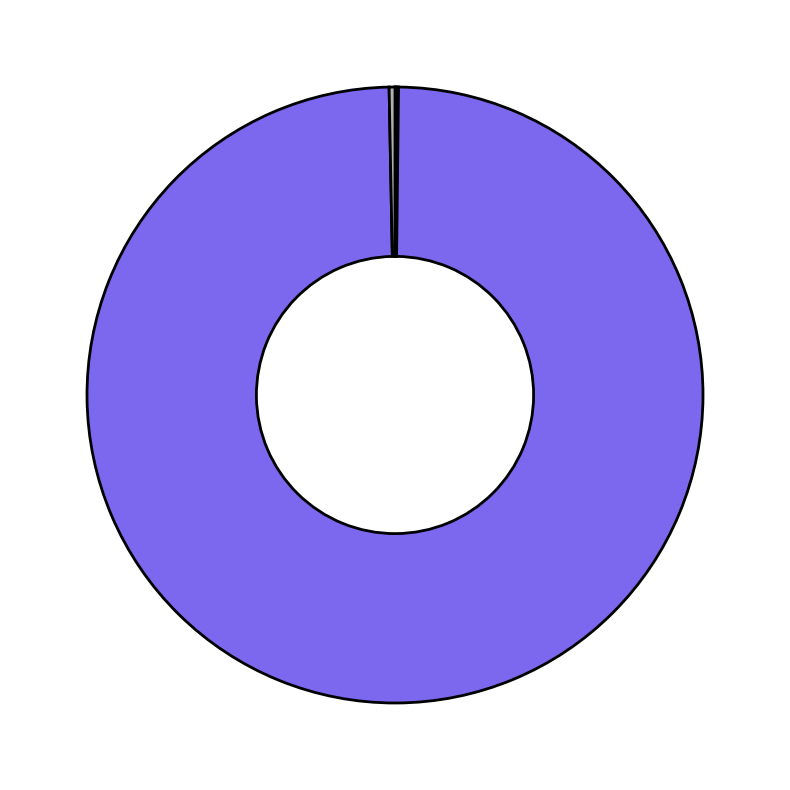

Which category has the biggest portion of the pie?

Training Time